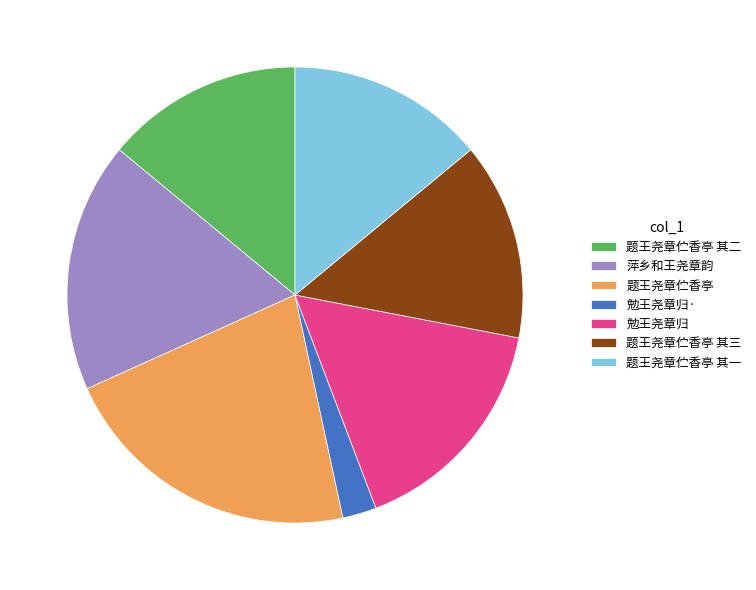

The 萍乡和王尧章韵 slice represents 24% of the pie. True or false?

False